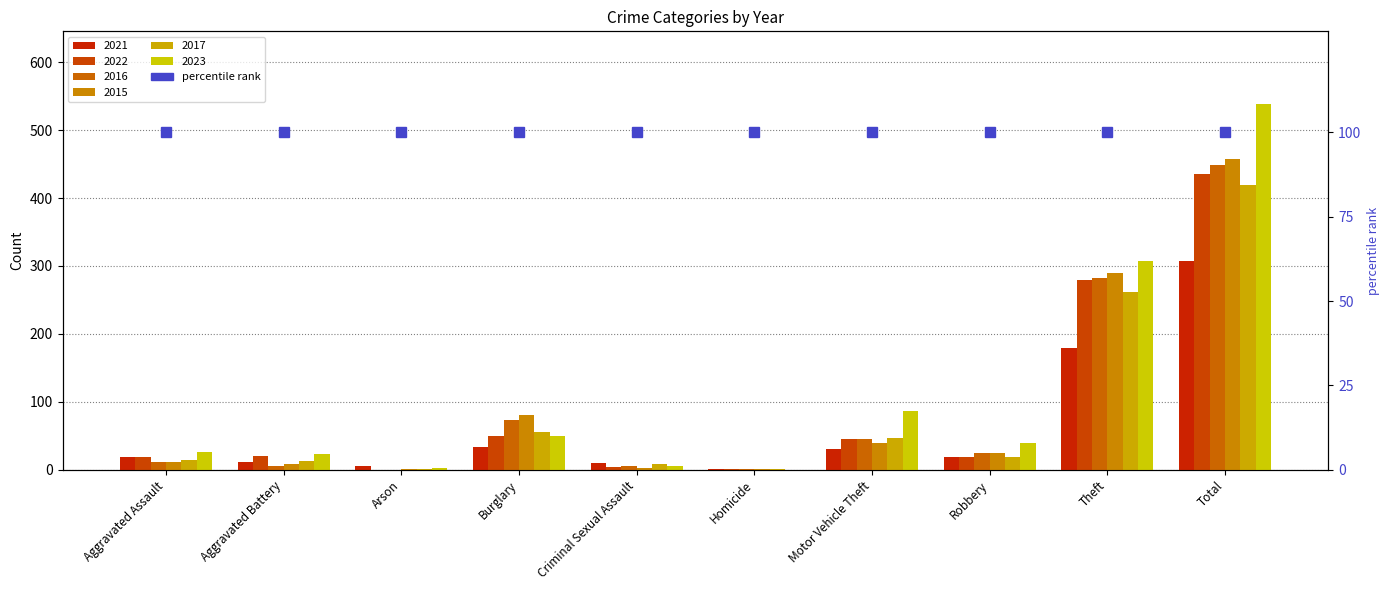

At which label does 2017 reach its peak?

Total